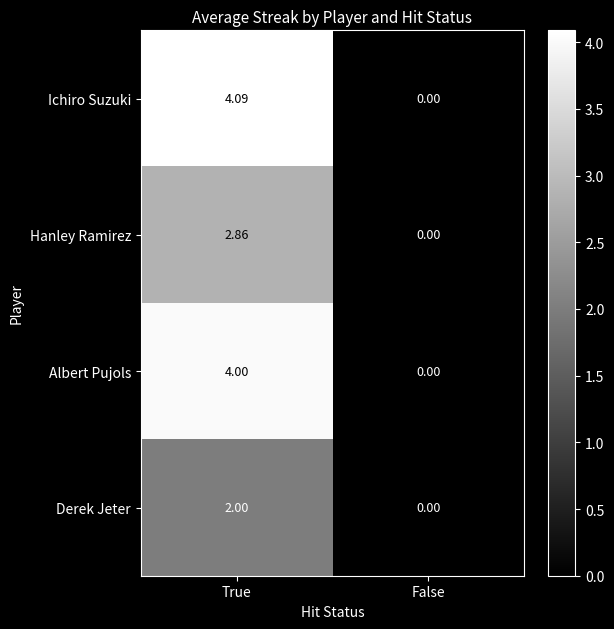

How many series are shown in this chart?

4